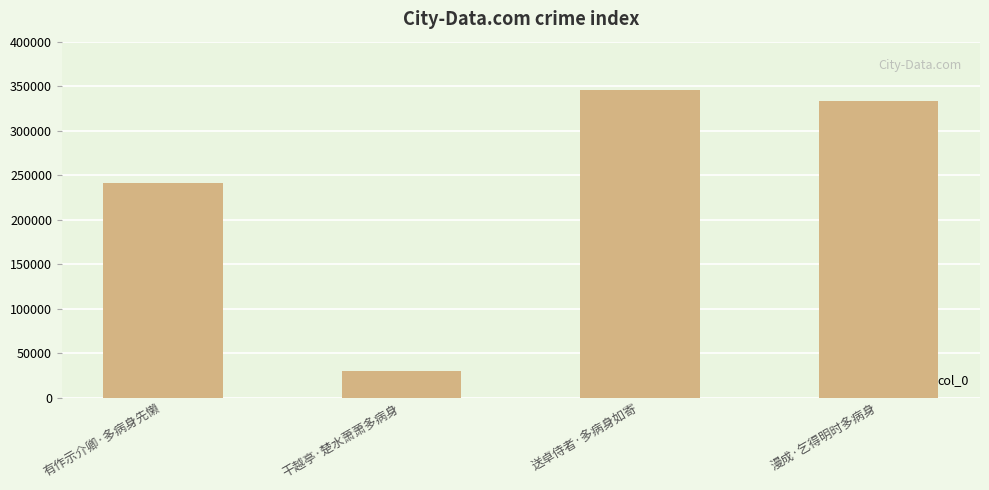

What is the difference between the second highest and second lowest values?

91823